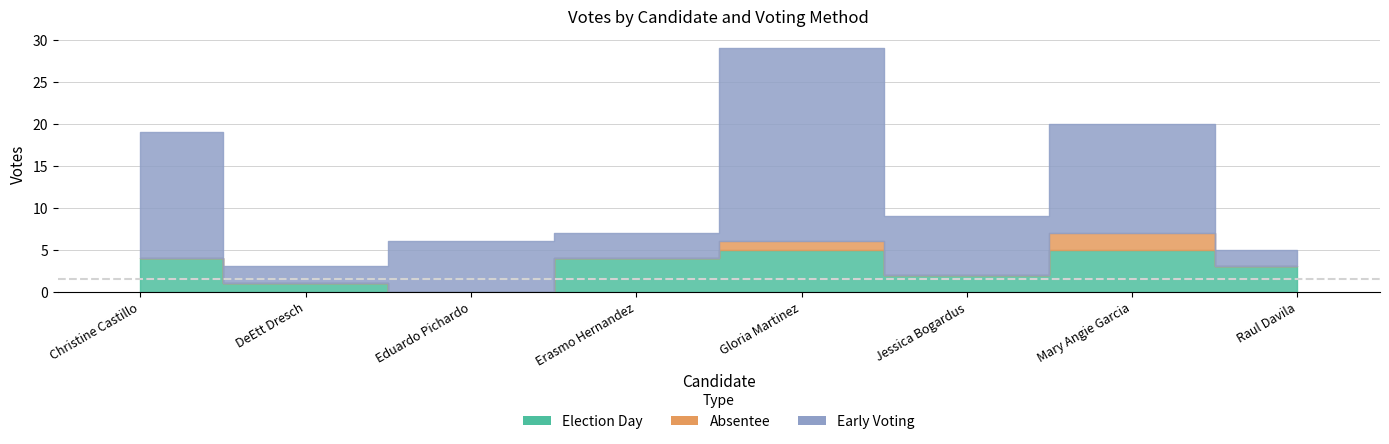

List the labels in order of election_day value, largest first.

Gloria Martinez, Mary Angie Garcia, Christine Castillo, Erasmo Hernandez, Raul Davila, Jessica Bogardus, DeEtt Dresch, Eduardo Pichardo